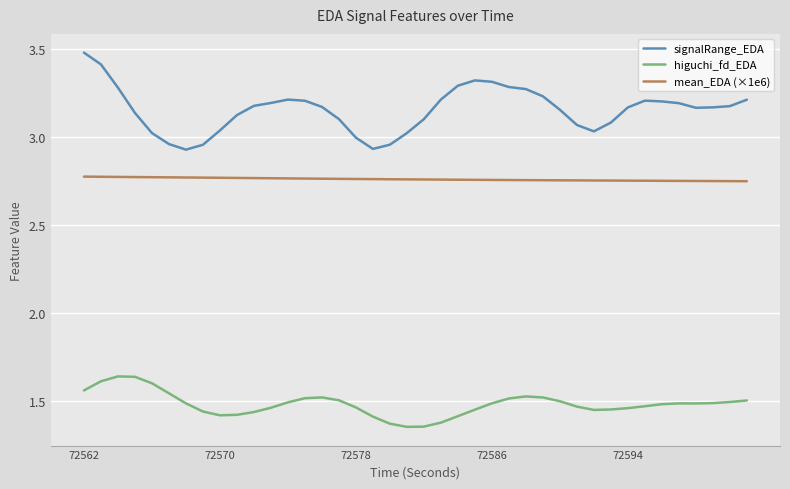

True or false: mean_EDA (×1e6) and signalRange_EDA intersect in this chart.

False